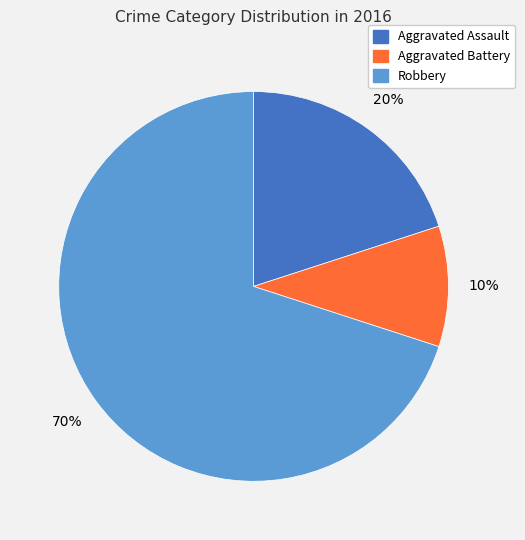

Which slice is the smallest?

Aggravated Battery